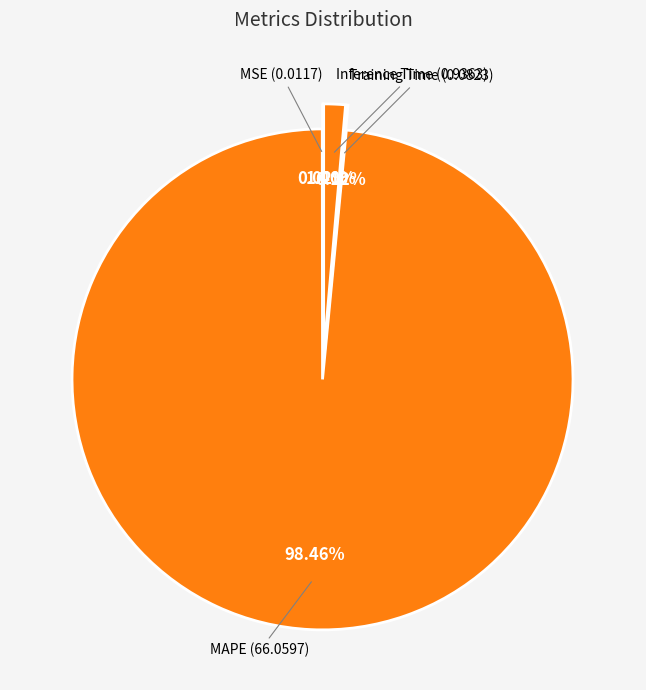

The Inference Time slice represents 1% of the pie. True or false?

True